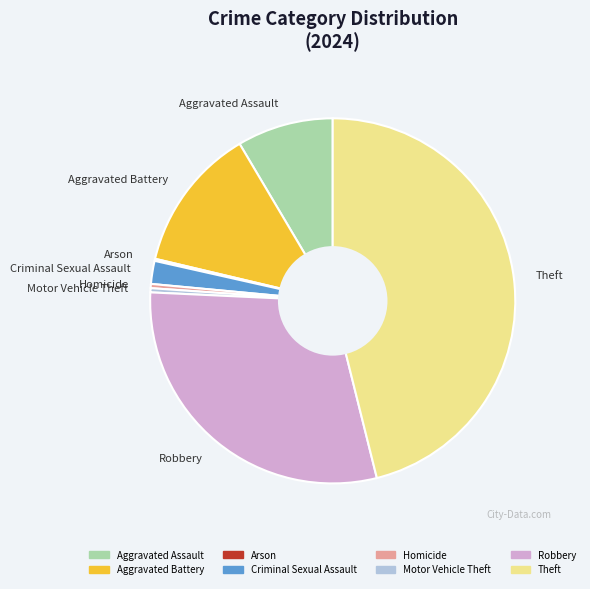

Is it true that Homicide is 0% of the pie?

True